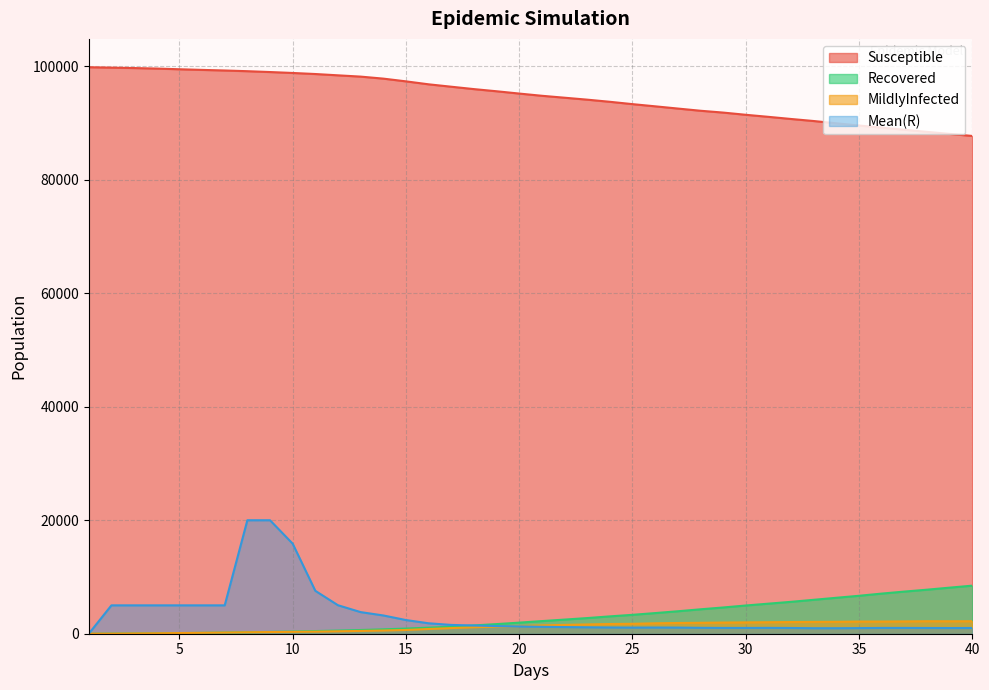

Between 3 and 4, which is larger?

3